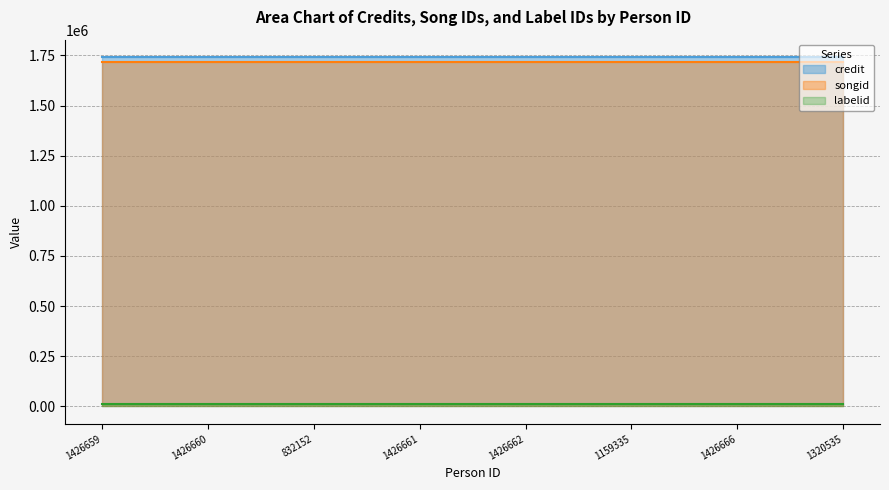

What is the total value across all series at 1426659?

3469977